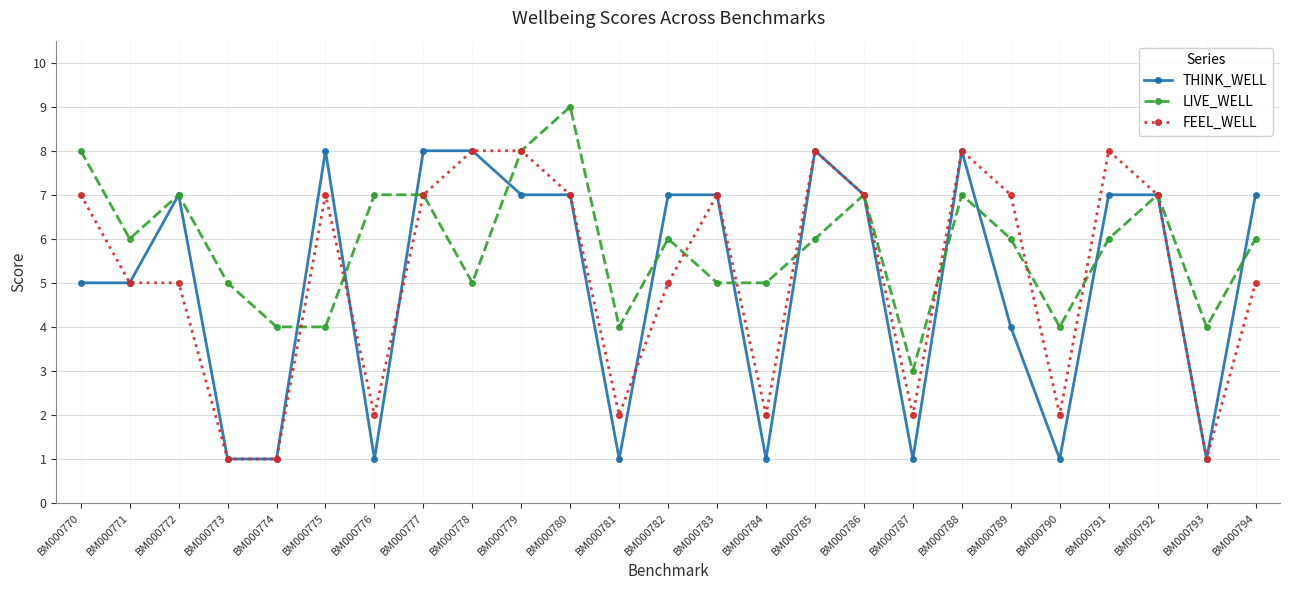

What is the spread (max minus min) of values at BM000773?

4